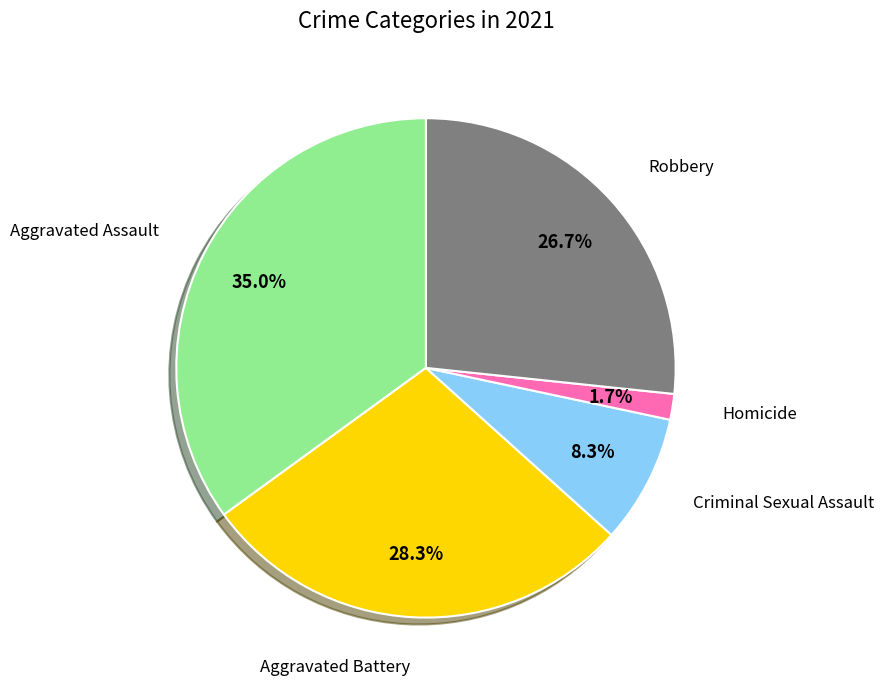

Is there any slice that represents more than half of the pie?

No